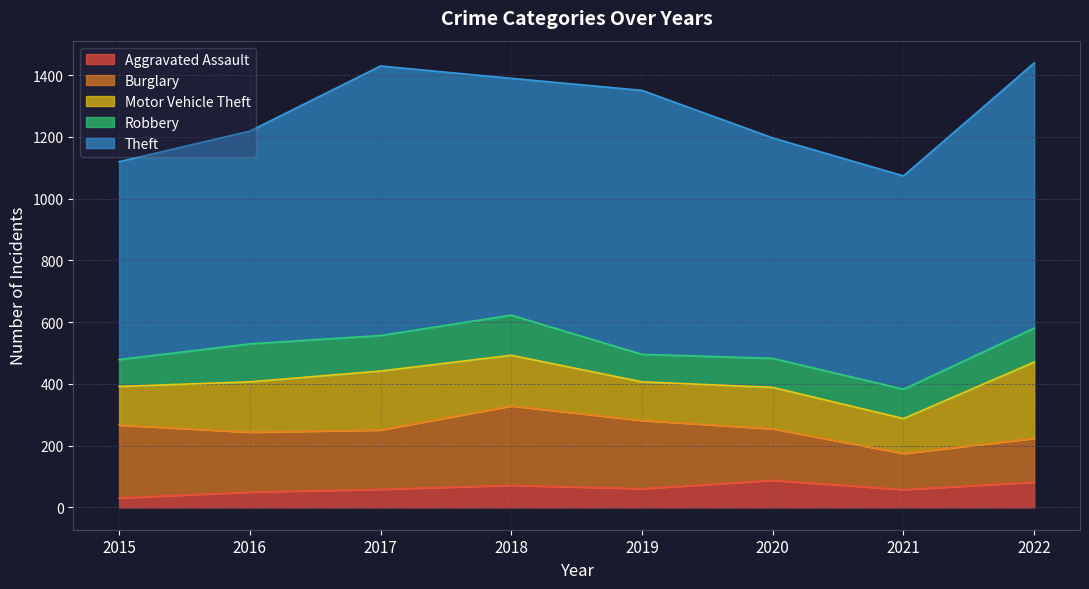

What is the sum of the Theft values at 2022 and 2020?

1573